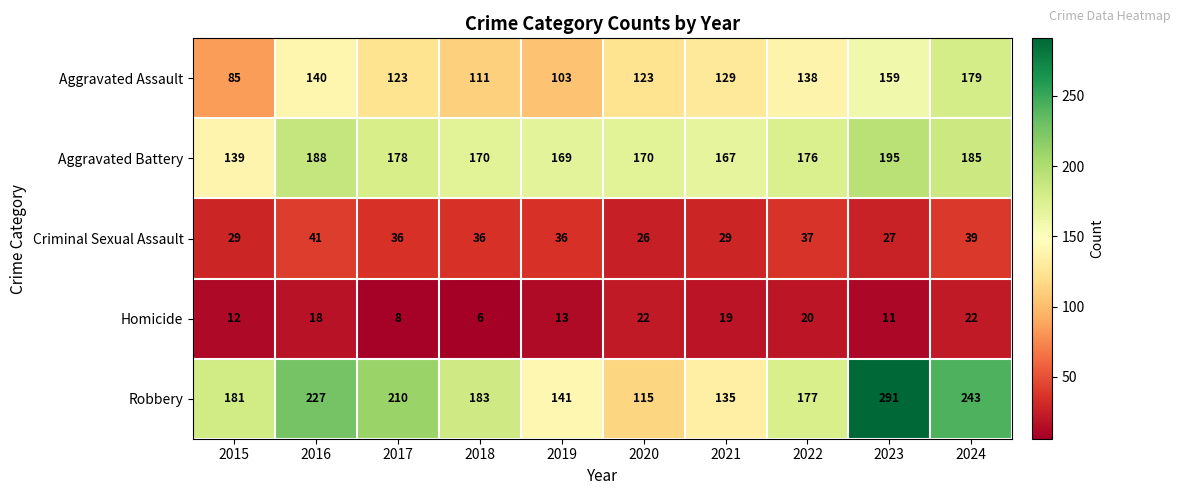

What is the total value across all series at 2017?

555